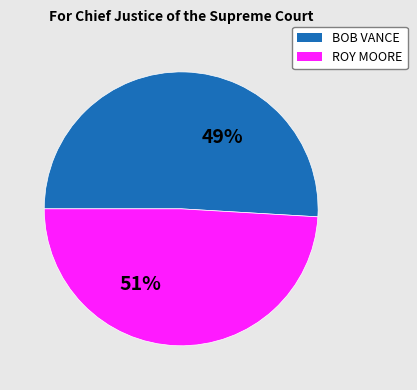

To the nearest percent, what is the combined percentage of ROY MOORE and BOB VANCE?

100%